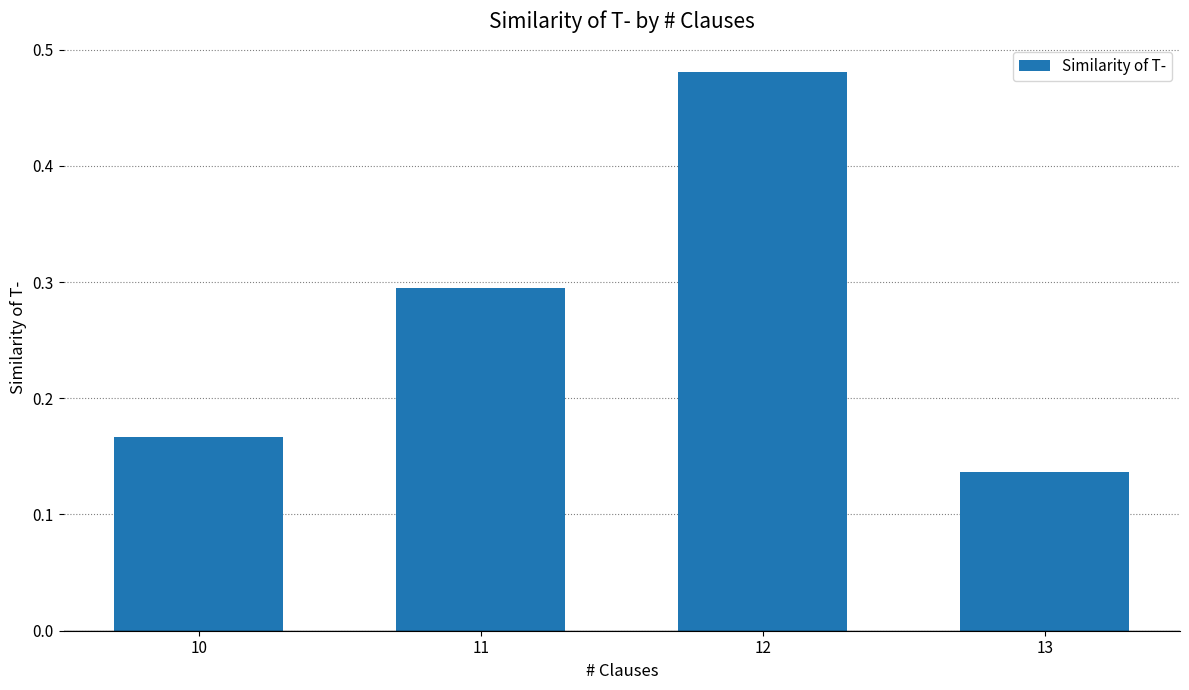

How many values are between 0 and 1?

4